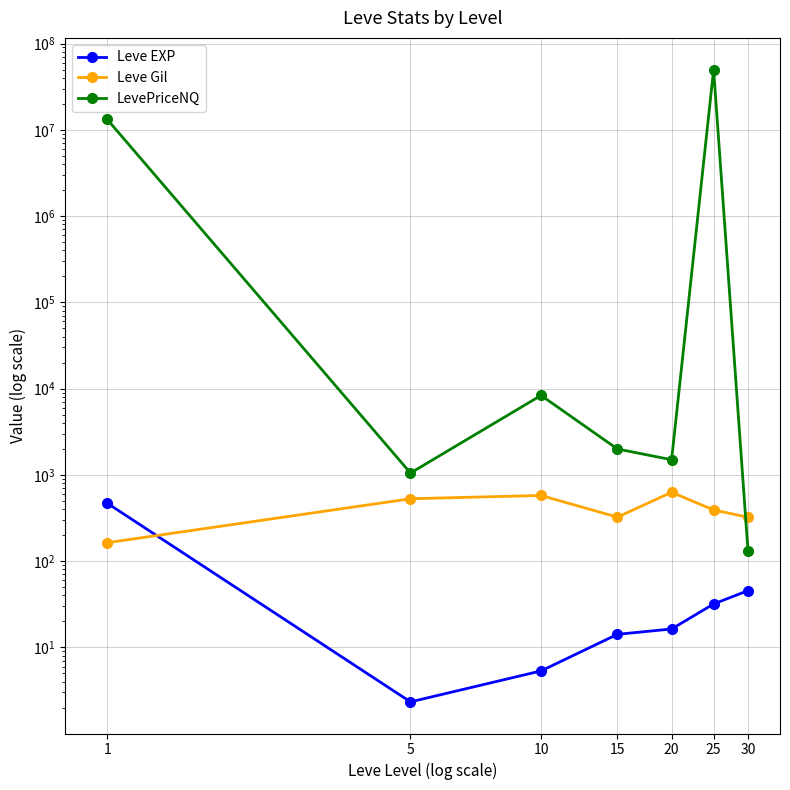

True or false: LevePriceNQ and Leve EXP cross at least once.

False